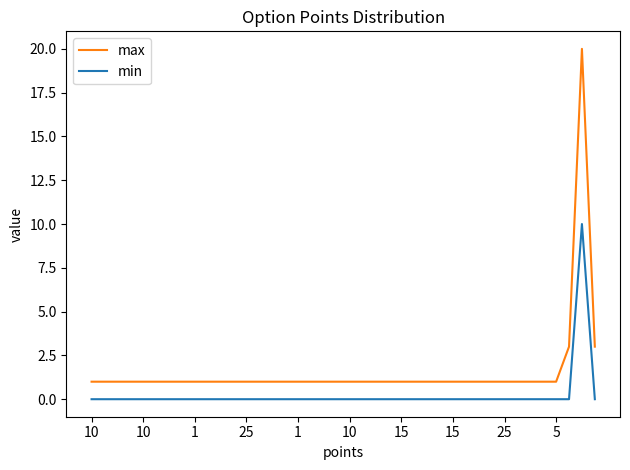

Which series has the largest total across all categories?

max